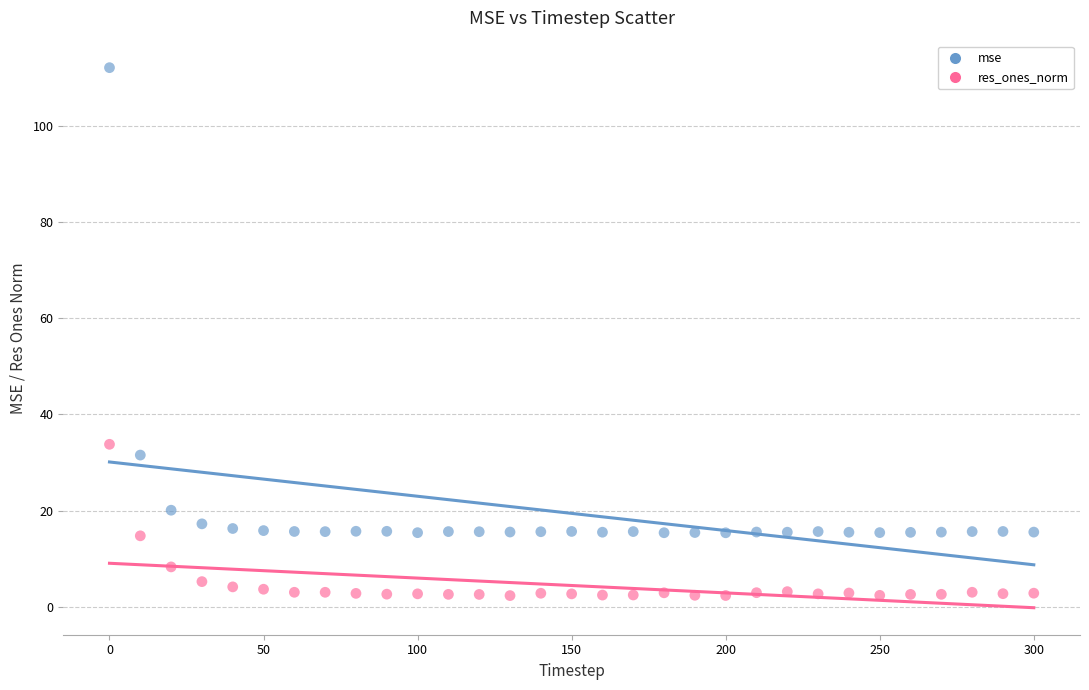

Across all data points, what is the range of Y values (max minus min)?

109.9